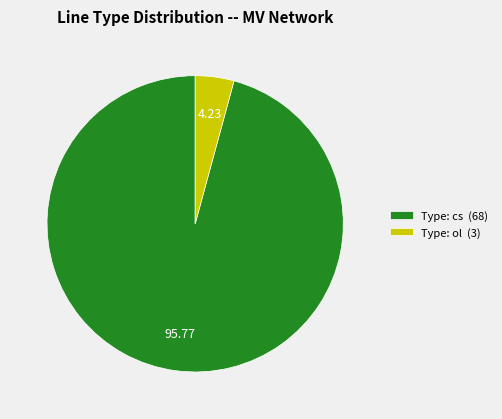

Does Type: ol (3) represent more than half of the total?

No